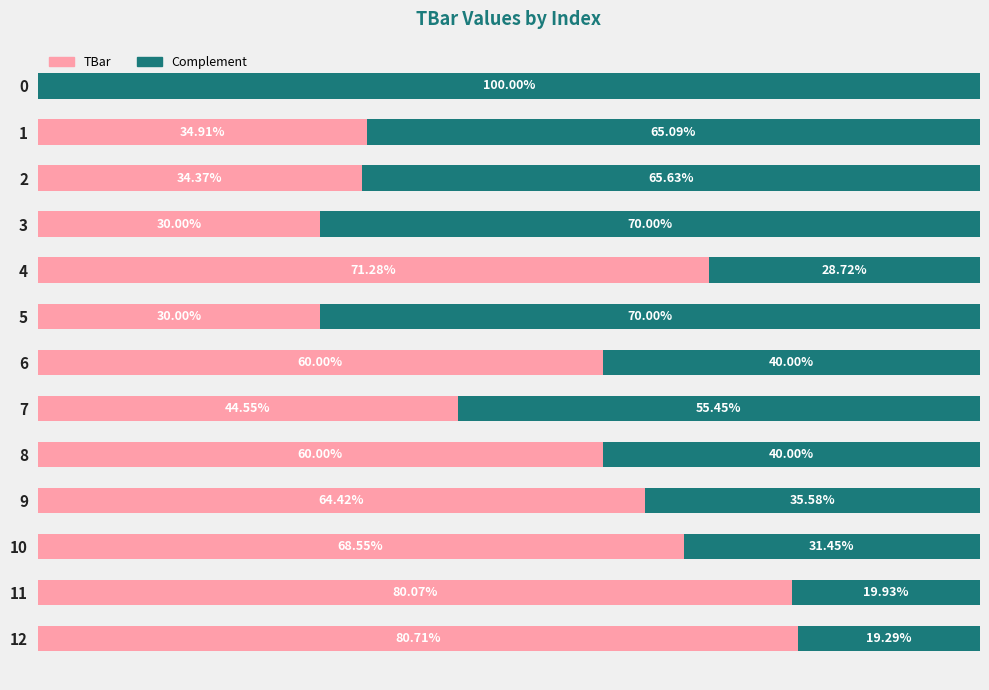

At how many categories does at least one series exceed 86?

1